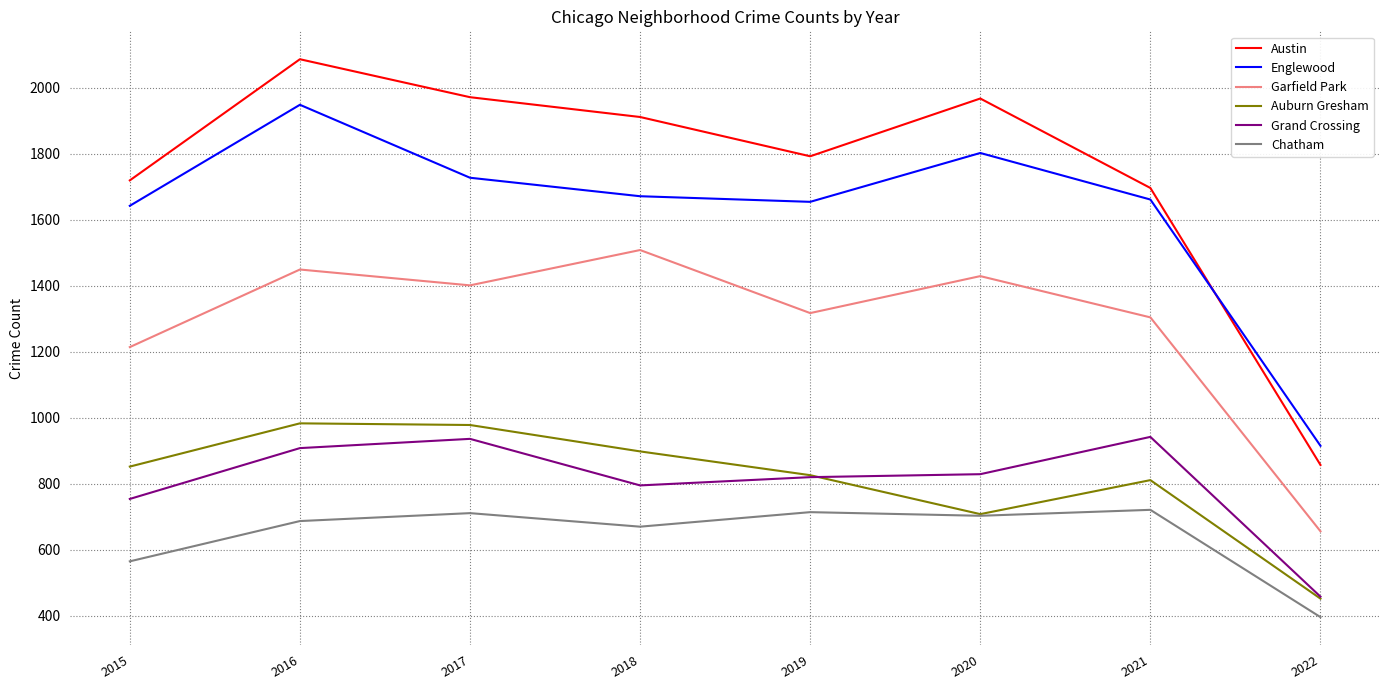

What is the spread (max minus min) of values at 2018?

1241